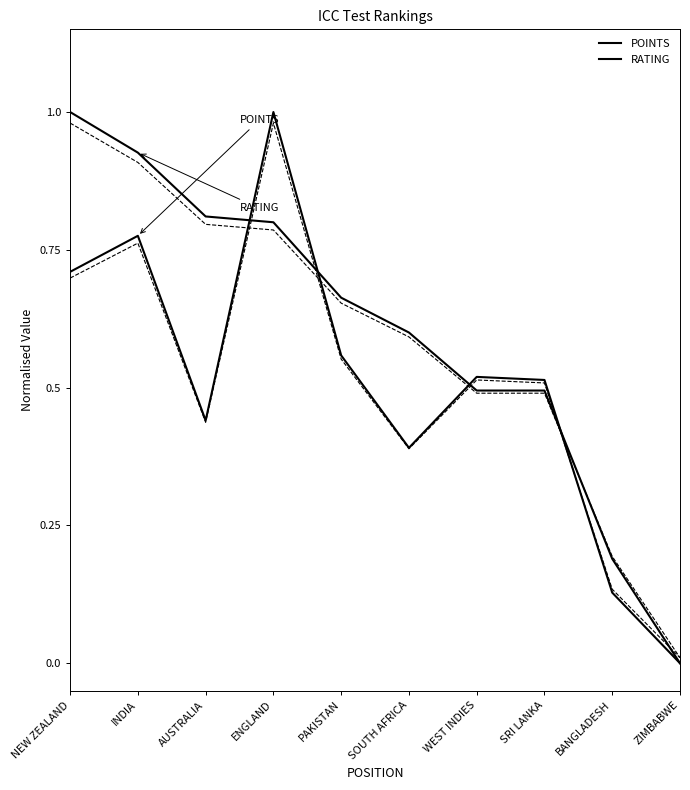

What is the value of the POINTS point at the 7th from the left?

0.5